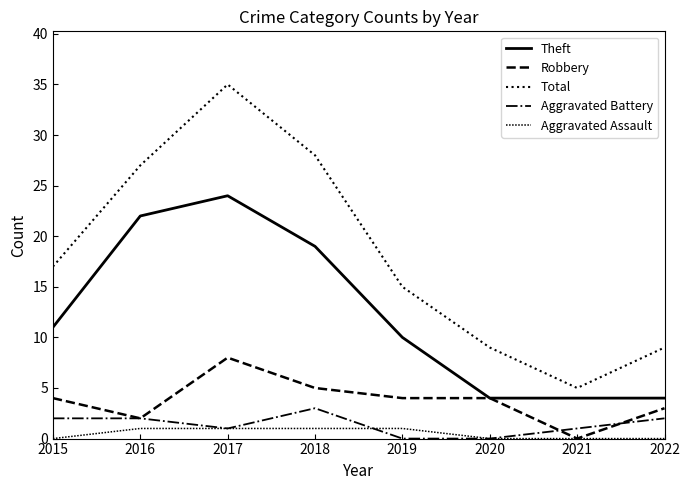

Is it true that Robbery equals 6 at 2019?

False